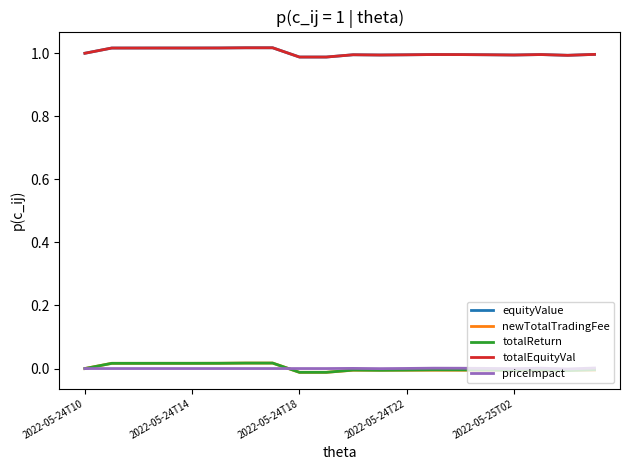

At which category does priceImpact reach its first local valley?

9